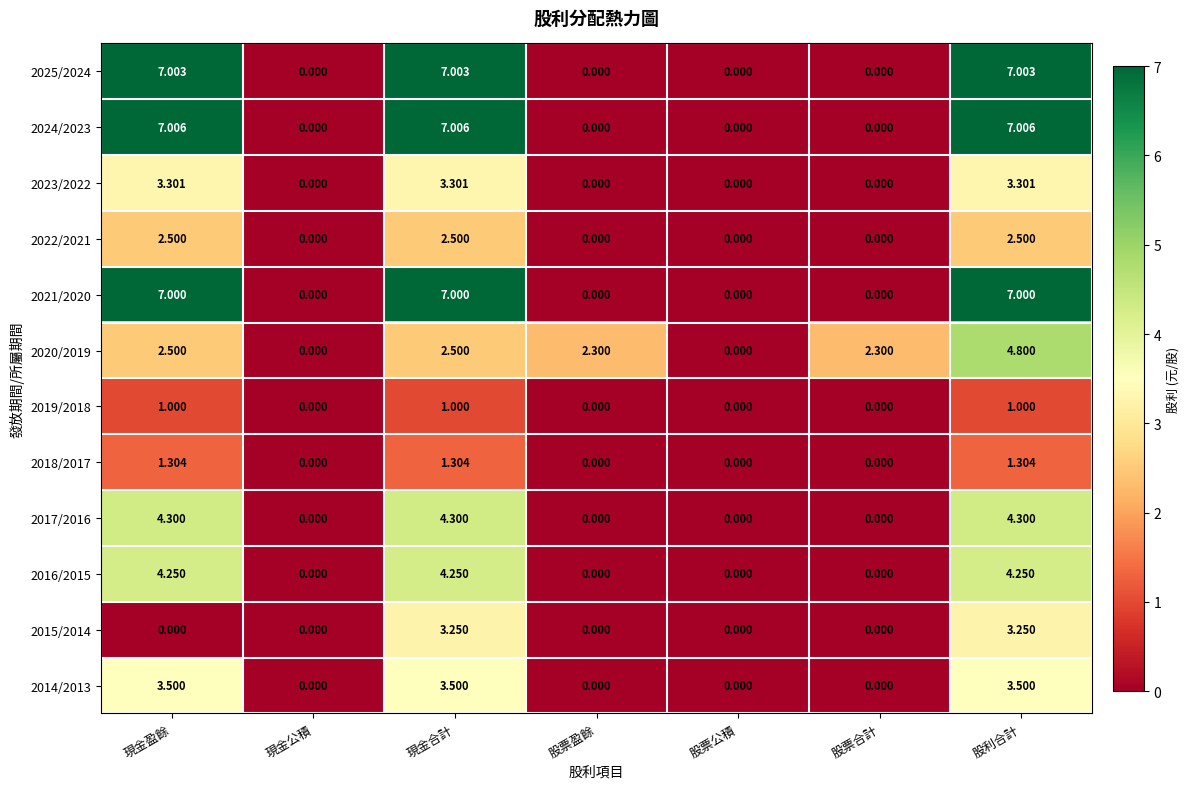

Rank the series at 股利合計 from lowest to highest value.

2019/2018, 2018/2017, 2022/2021, 2015/2014, 2023/2022, 2014/2013, 2016/2015, 2017/2016, 2020/2019, 2021/2020, 2025/2024, 2024/2023